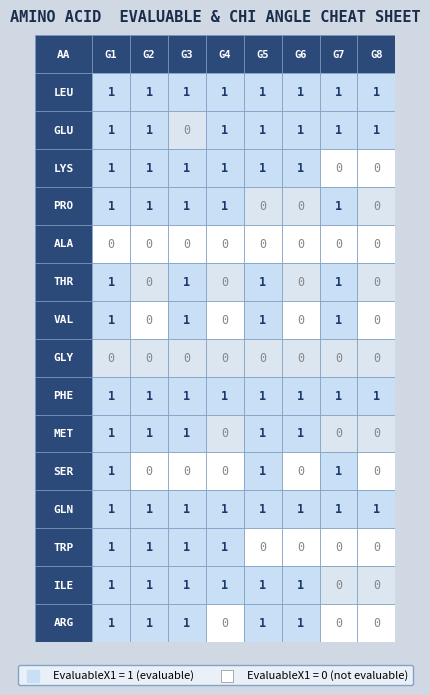

What is the difference between the highest and lowest values at 3?

1